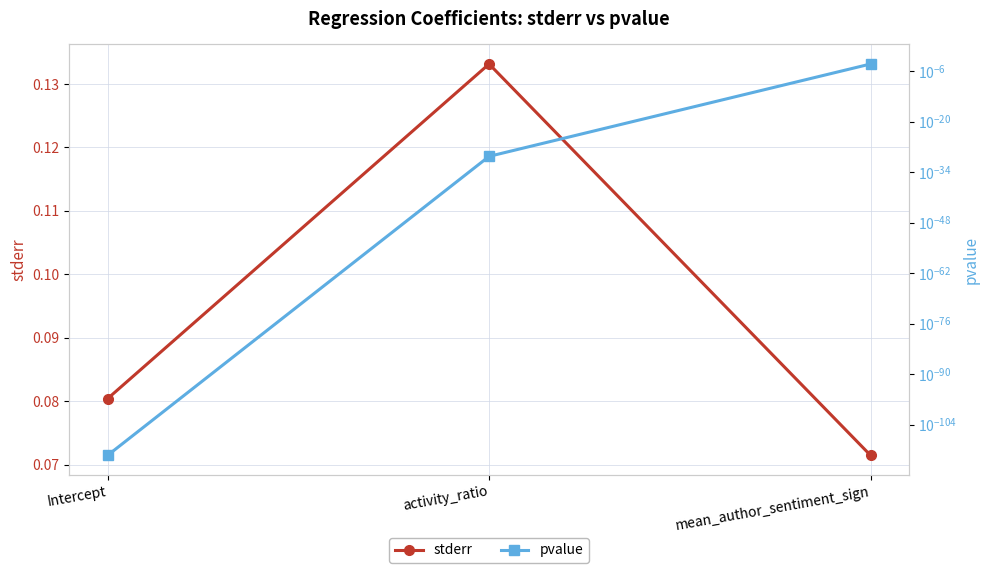

What is the difference between the highest and lowest values at Intercept?

0.1